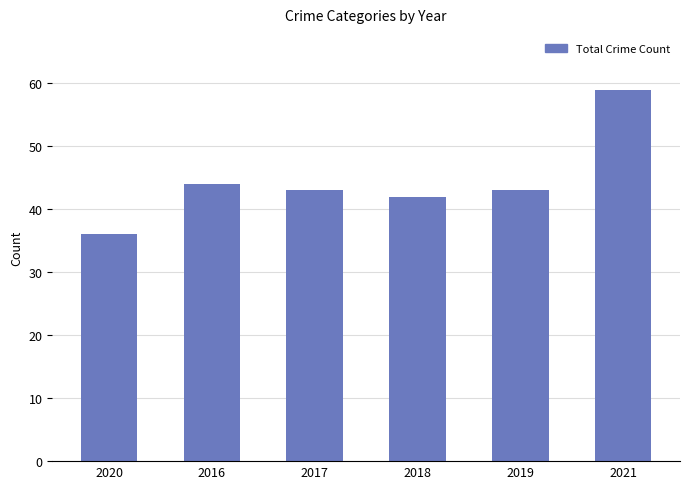

The chart shows a value of 43 at 2019. True or false?

True